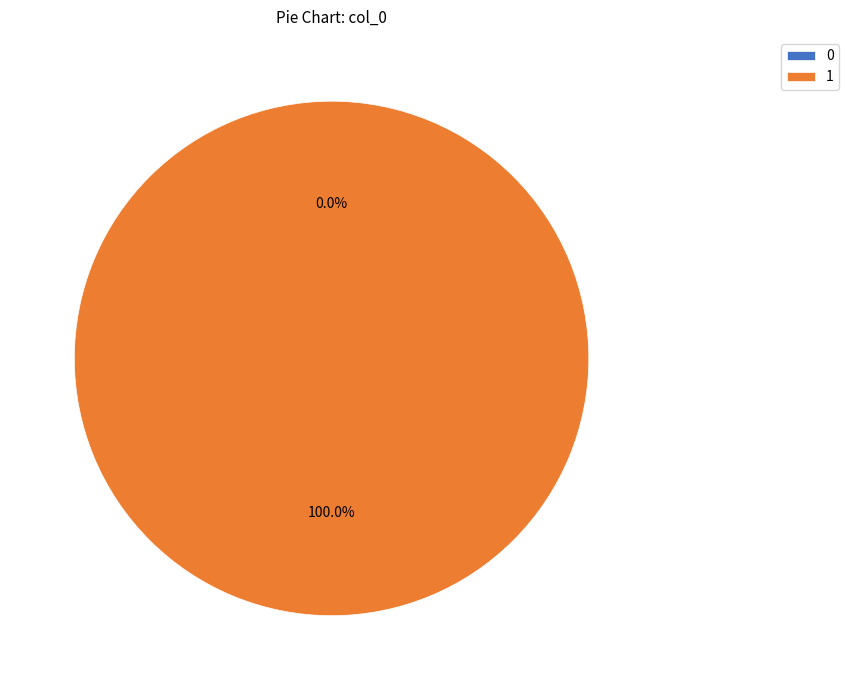

True or false: 1 accounts for 87% of the total.

False